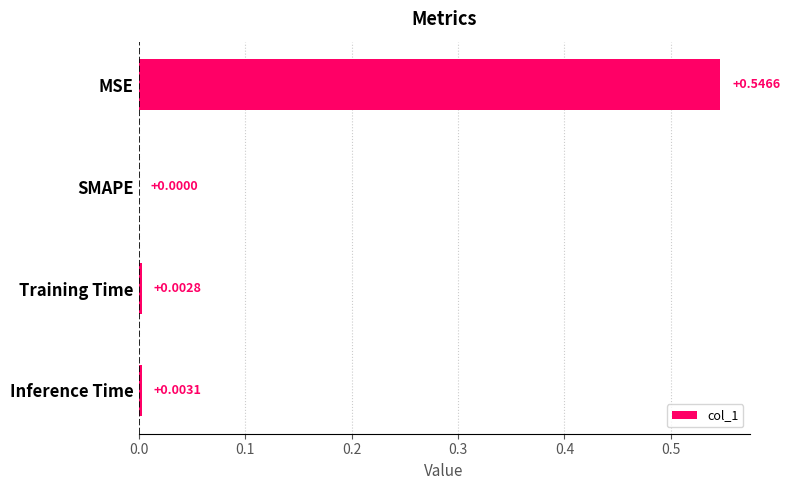

At which category does the chart reach its peak across all series?

MSE